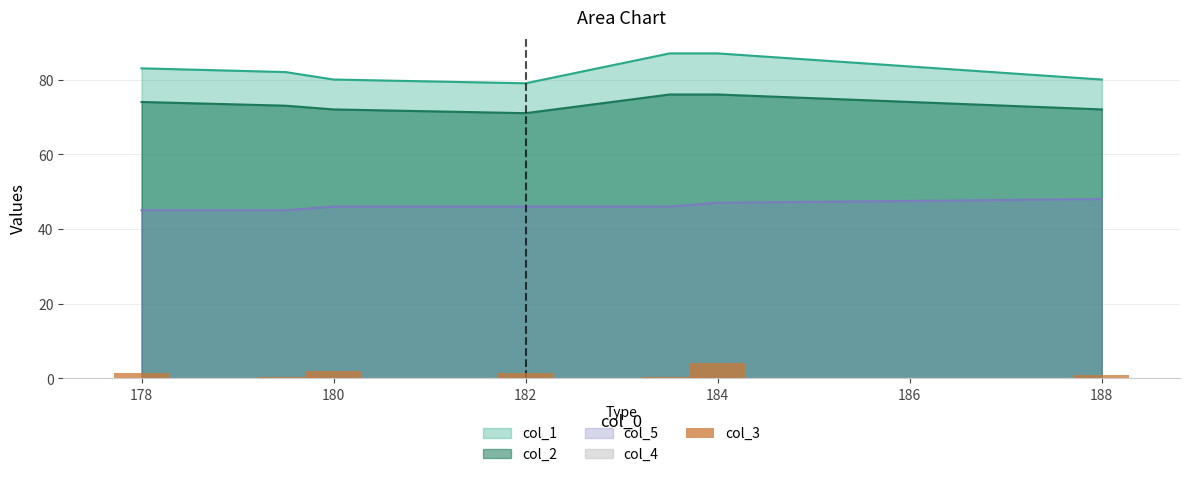

The col_5 series shows 45 at 178. True or false?

True